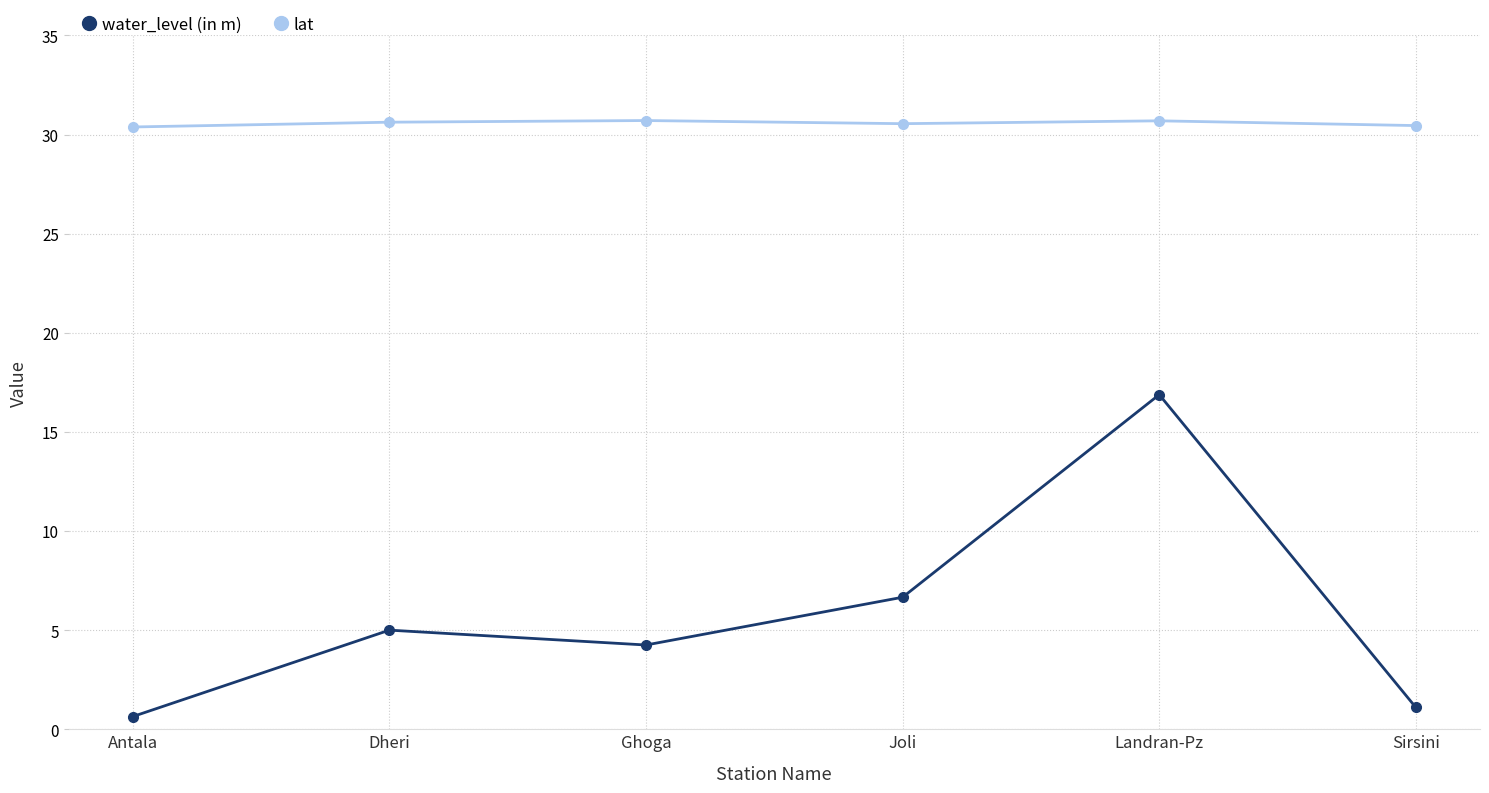

Is it true that water_level (in m) equals 0.6 at Antala?

True